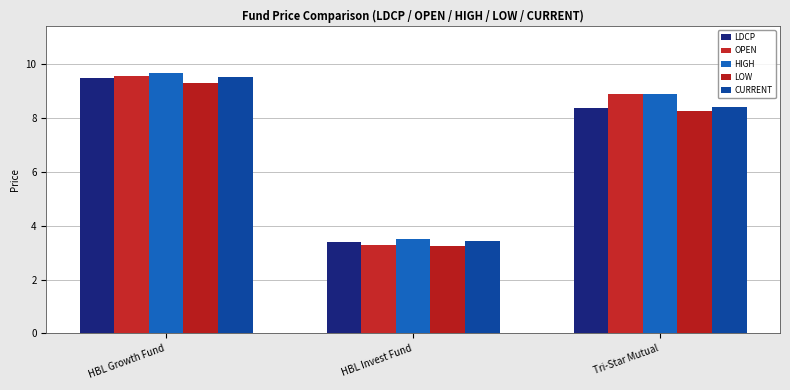

How many bars are there in each group?

5